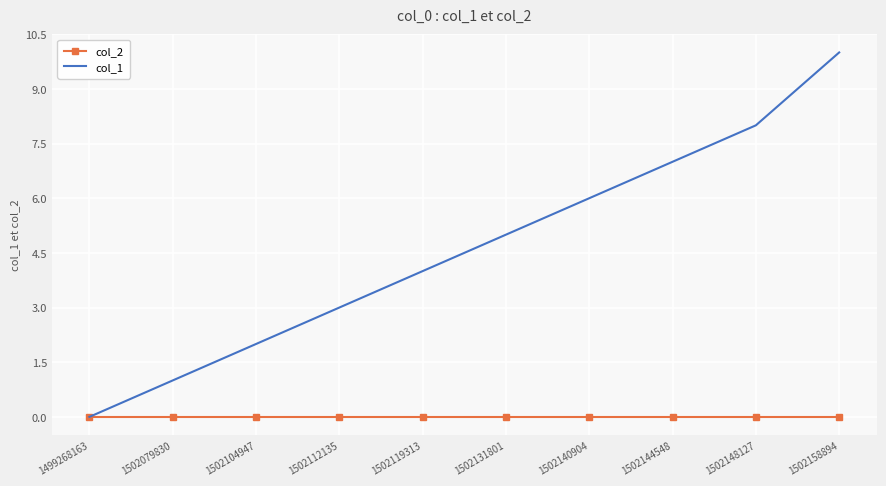

Which series changed the most between 1502104947 and 1502131801?

col_1